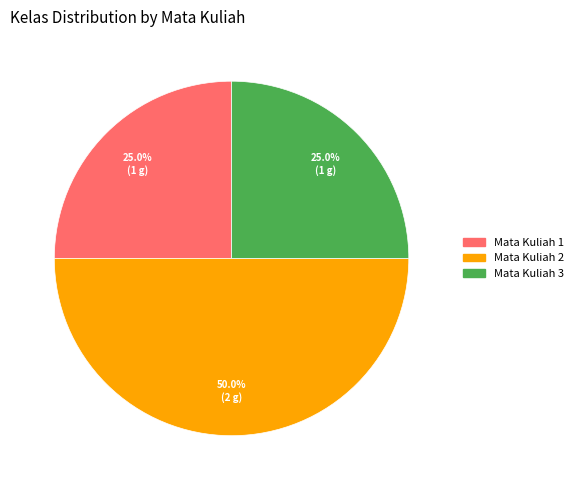

Does Mata Kuliah 3 represent more than half of the total?

No